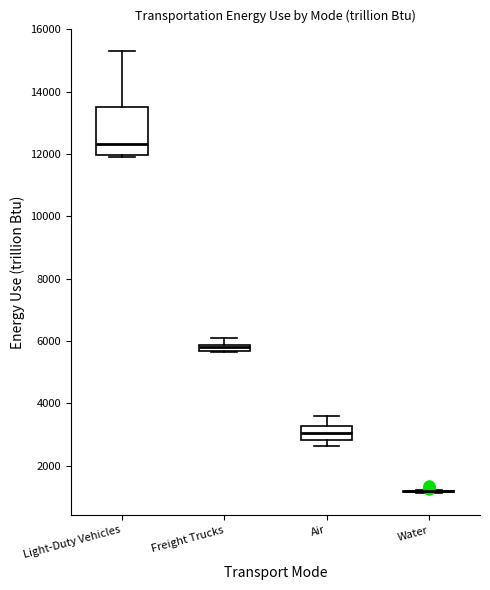

Where is the upper edge of the box for Freight Trucks on the y-axis? The values are not printed on the chart, so give them approximately, as read against the axis.

5800